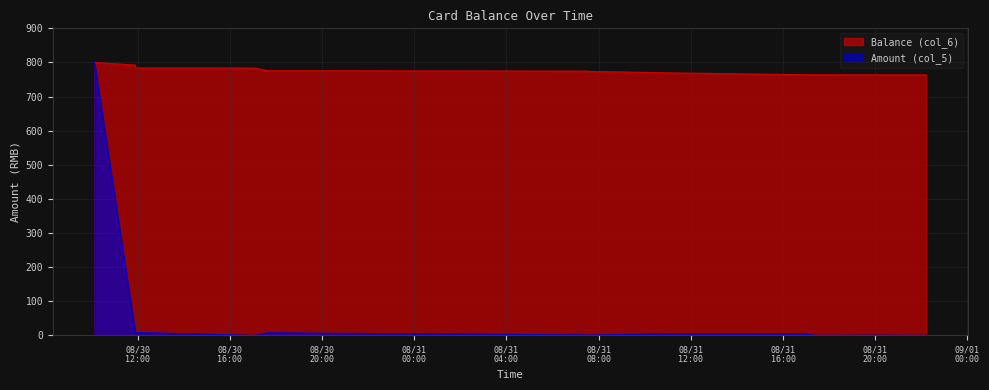

What is the spread (max minus min) of values at 2014/08/31 22:12:11?

763.7